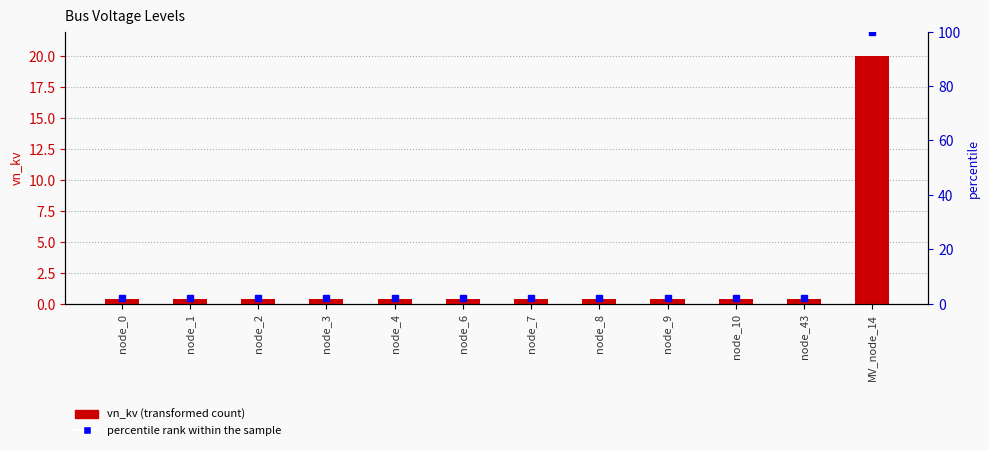

What is the average value?

2.0